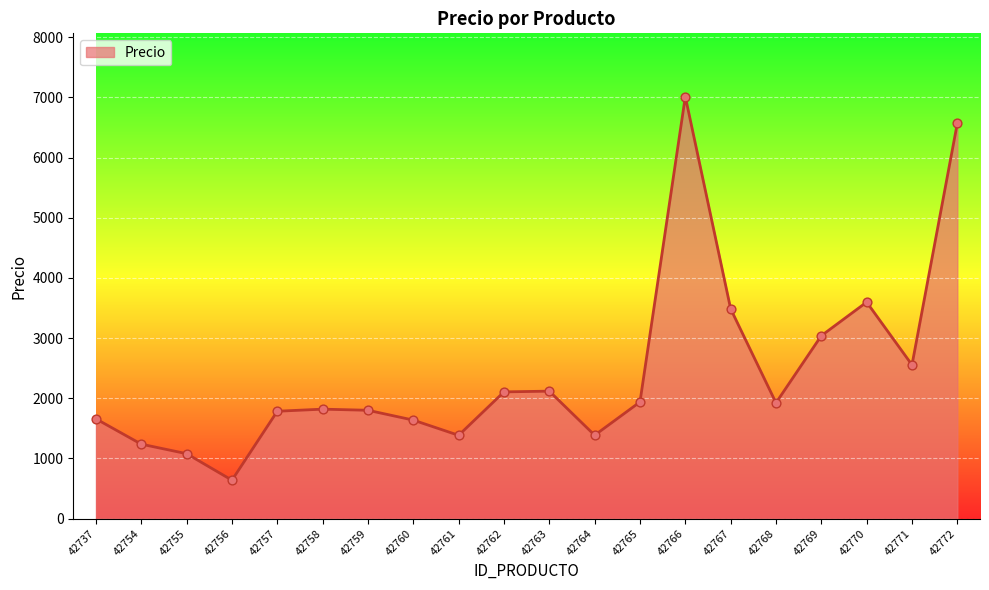

Between 42762 and 42766, which is larger?

42766